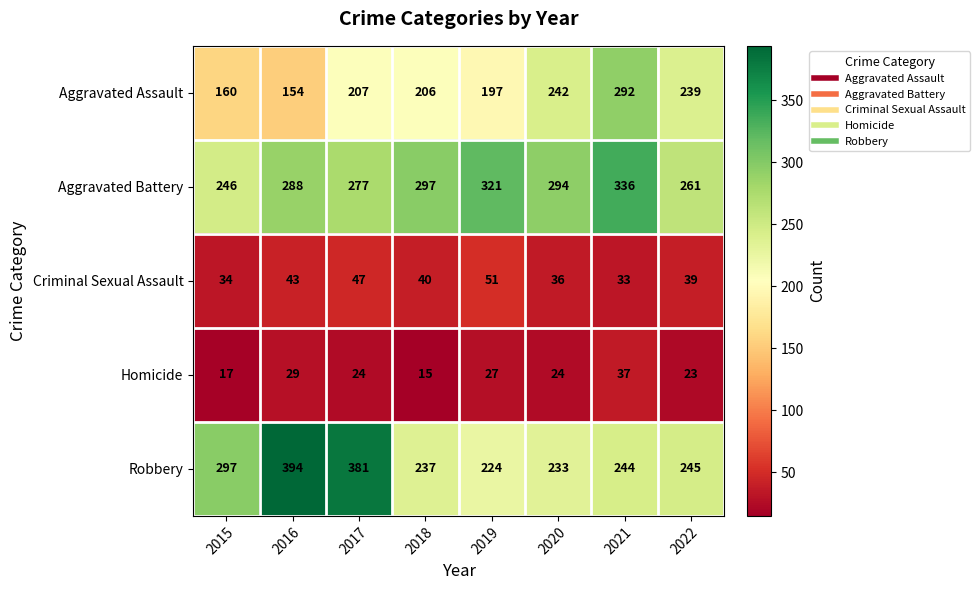

What is the difference between the maximum and second lowest values in the Homicide series?

20